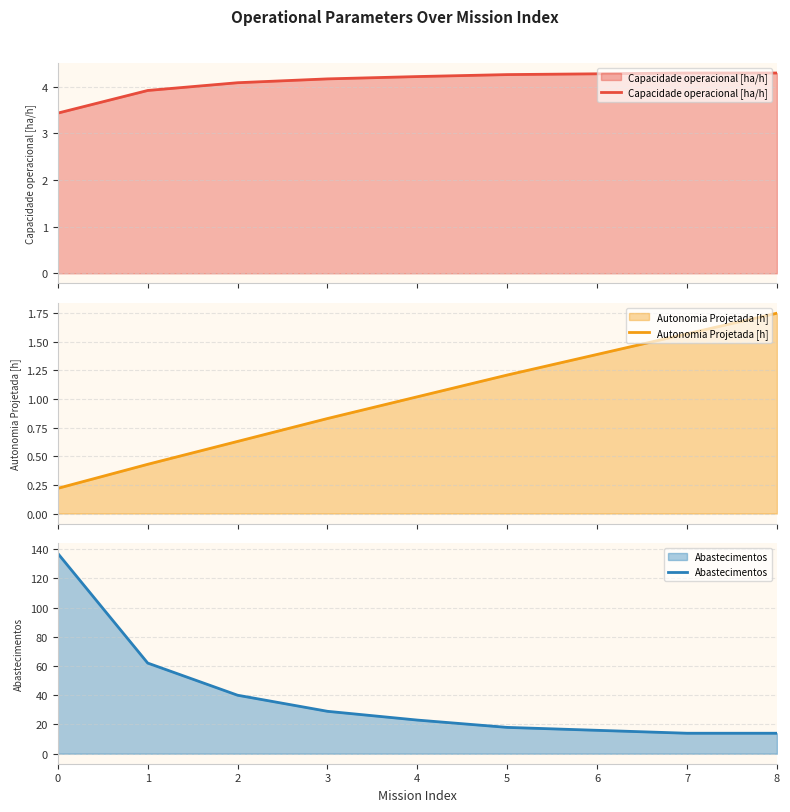

Is it true that Capacidade operacional [ha/h] equals 4.3 at 6?

True